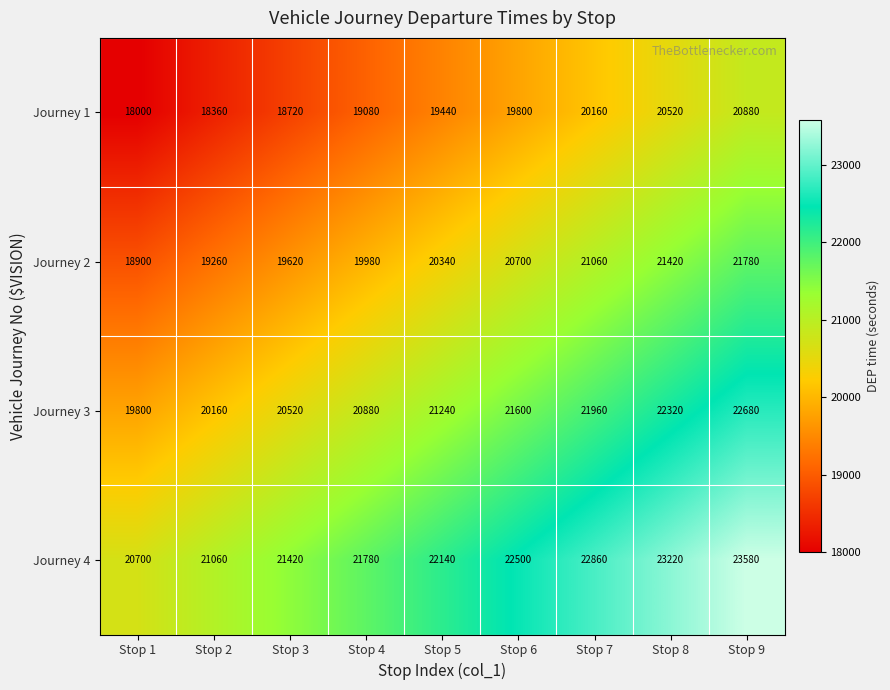

At which label is Journey 4 closest to 22140?

Stop 5